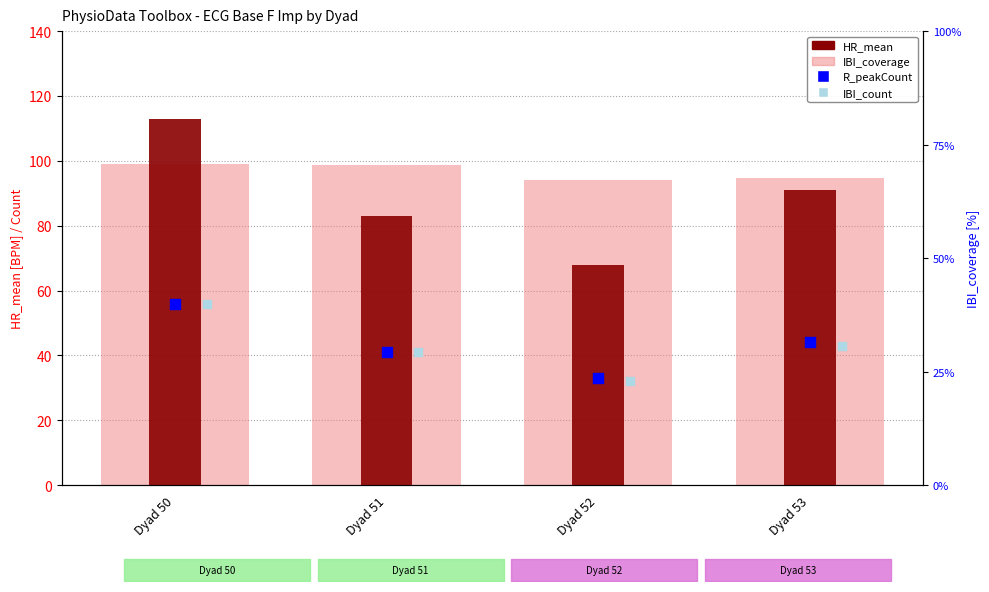

At how many categories does at least one series exceed 38?

4